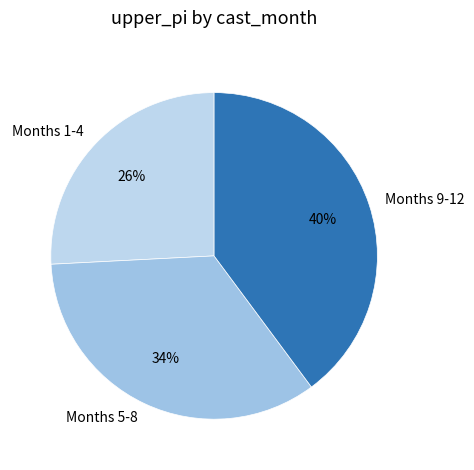

What percentage is the Months 5-8 slice, to the nearest percent?

34%